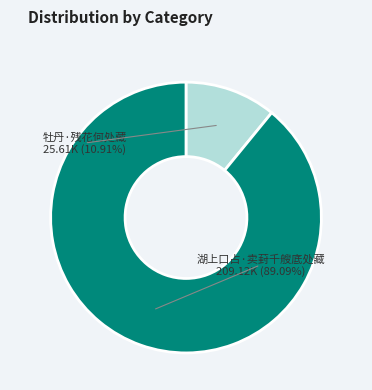

What is the largest slice in the pie chart?

湖上口占·卖葑千艘底处藏